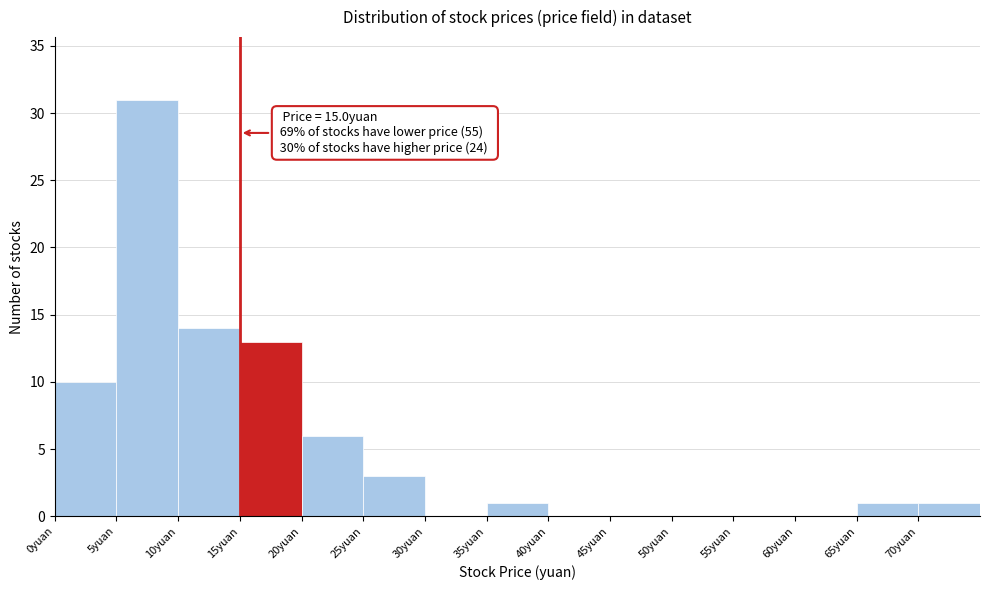

Over which range of the x-axis is the bar tallest?

5 to 10